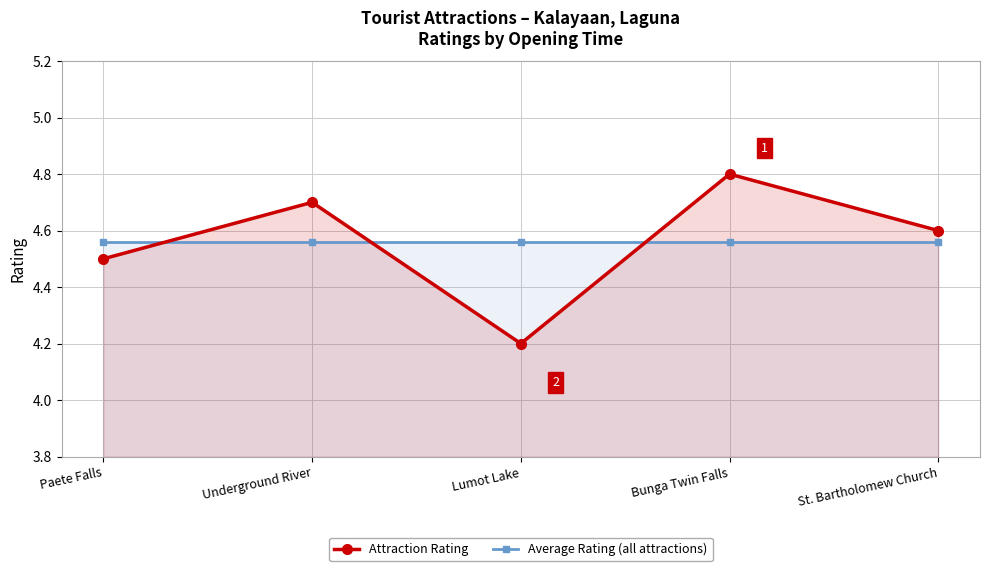

Reading left to right, extract all data points from this chart.

Attraction Rating: Paete Falls=4.5	Underground River=4.7	Lumot Lake=4.2	Bunga Twin Falls=4.8	St. Bartholomew Church=4.6
Average Rating (all attractions): Paete Falls=4.6	Underground River=4.6	Lumot Lake=4.6	Bunga Twin Falls=4.6	St. Bartholomew Church=4.6